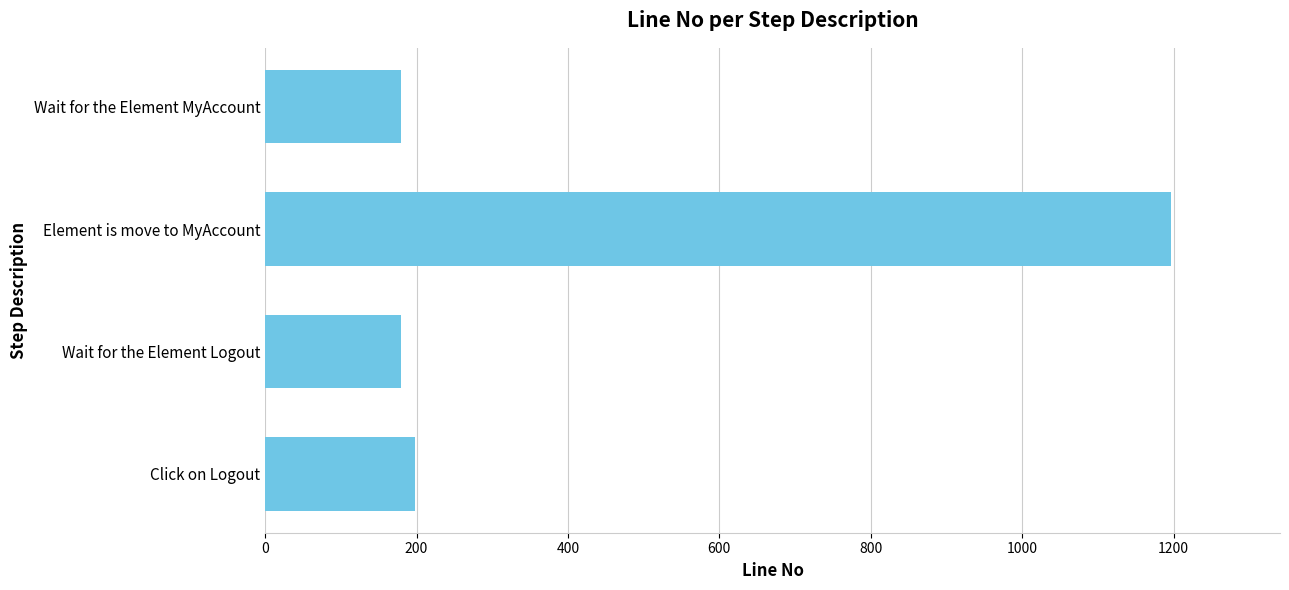

What is the value of the 4th bar from the top?

198